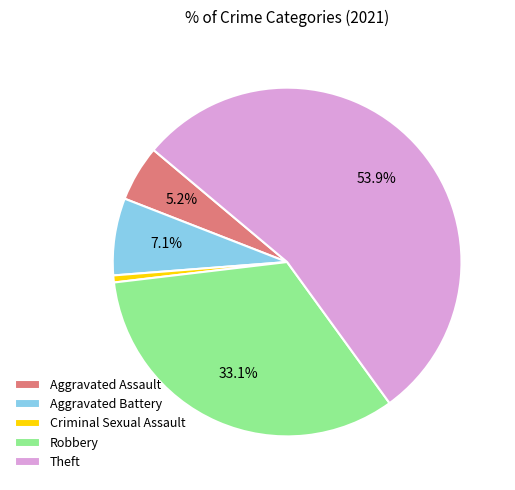

What percentage is the Criminal Sexual Assault slice, to the nearest percent?

1%